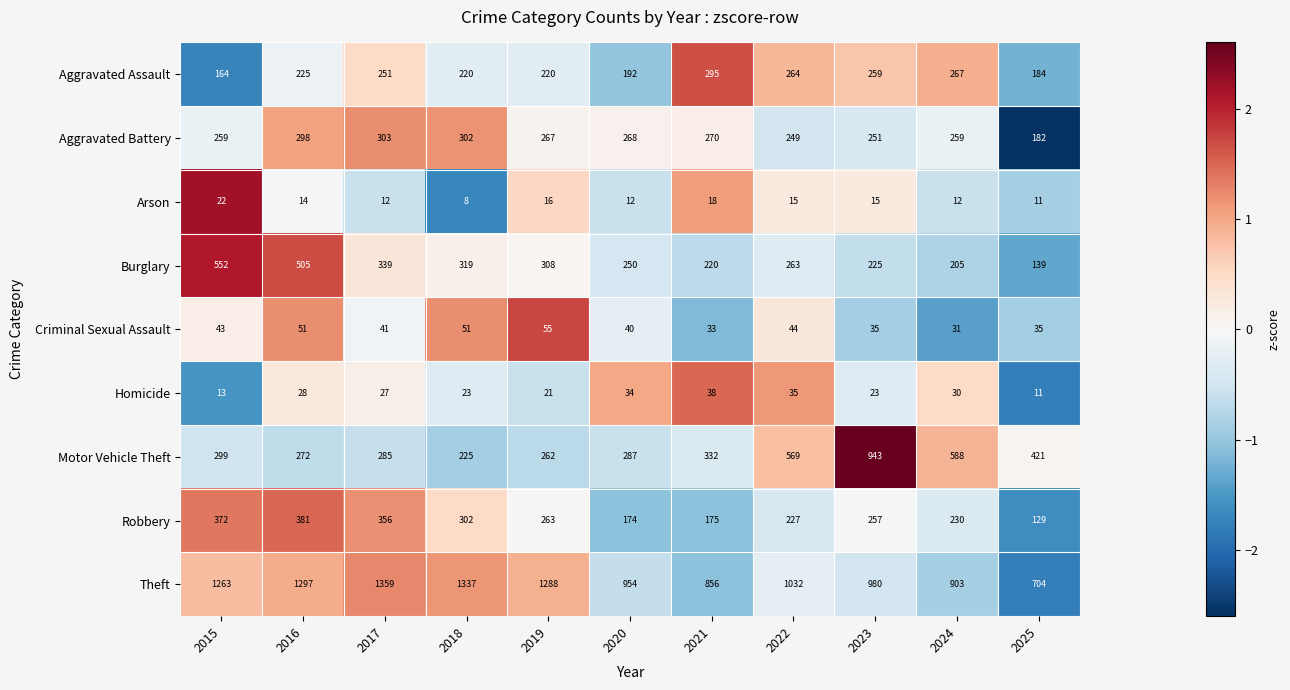

Where does the Aggravated Battery series first go above 267?

2016